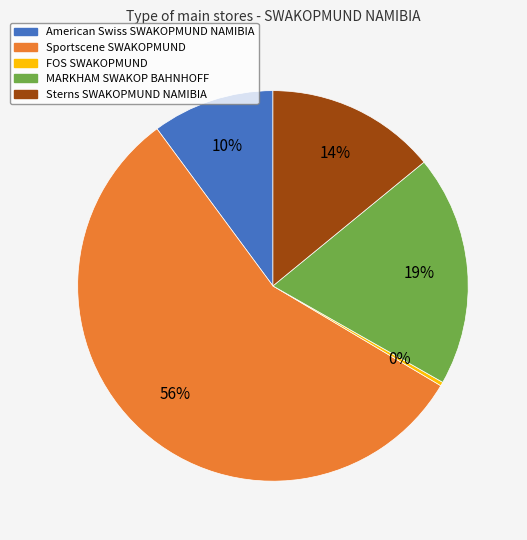

Rank the categories by value from highest to lowest.

Sportscene SWAKOPMUND, MARKHAM SWAKOP BAHNHOFF, Sterns SWAKOPMUND NAMIBIA, American Swiss SWAKOPMUND NAMIBIA, FOS SWAKOPMUND